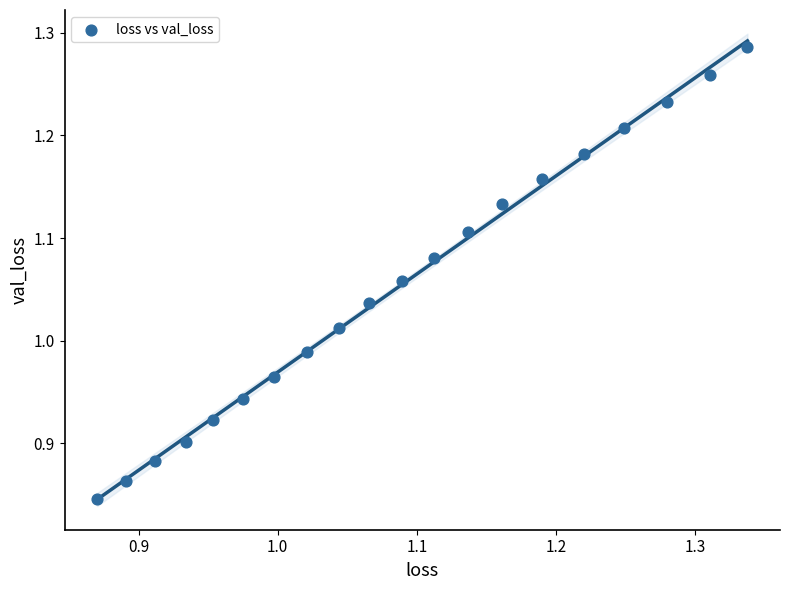

What is the range of Y values (max minus min)?

0.4